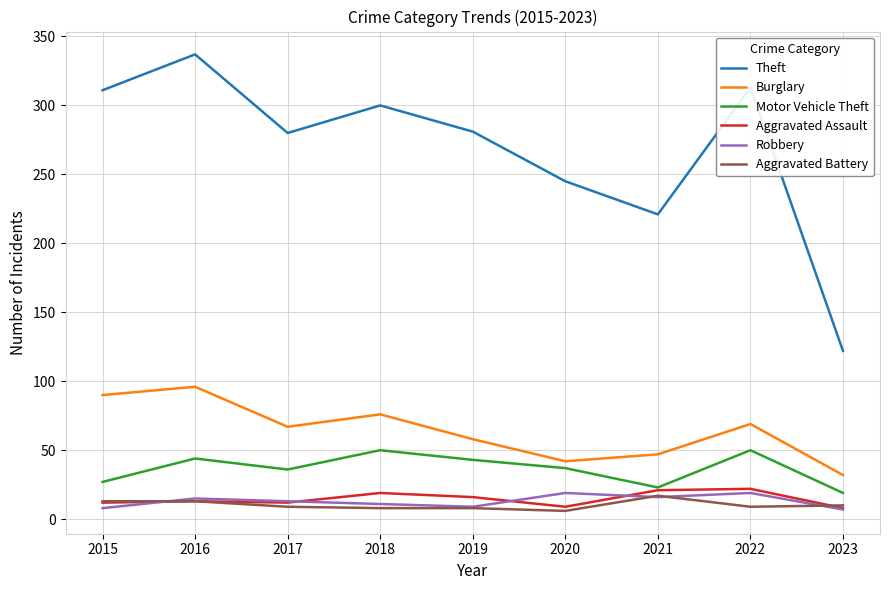

True or false: Burglary and Aggravated Assault cross at least once.

False